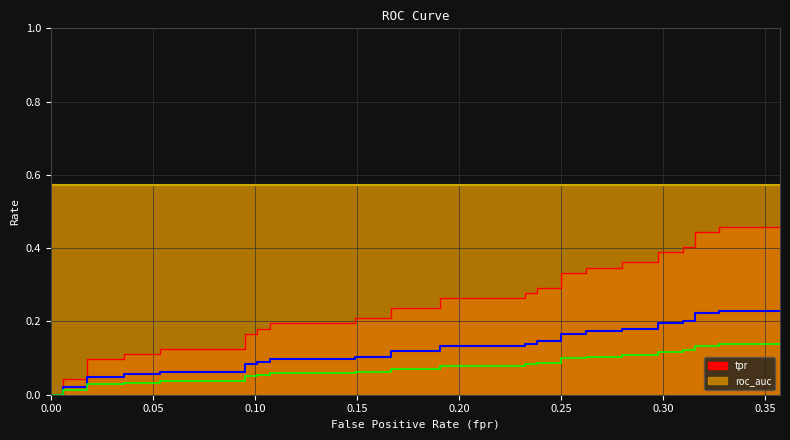

What is the sum of all fpr values?

9.9